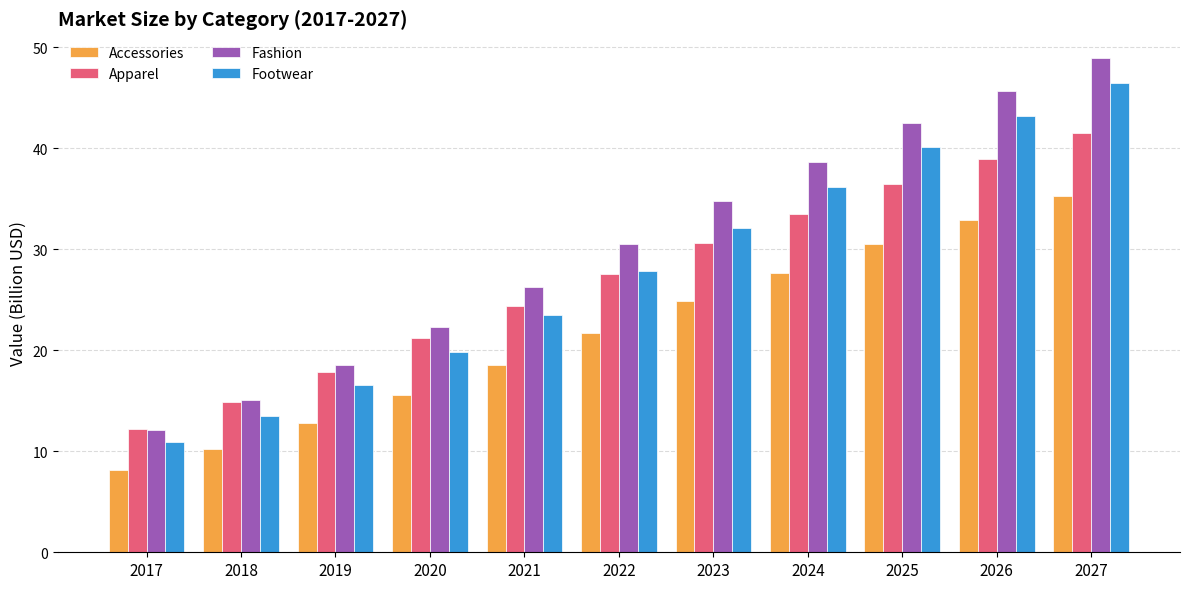

Which series has the widest spread of values?

Fashion